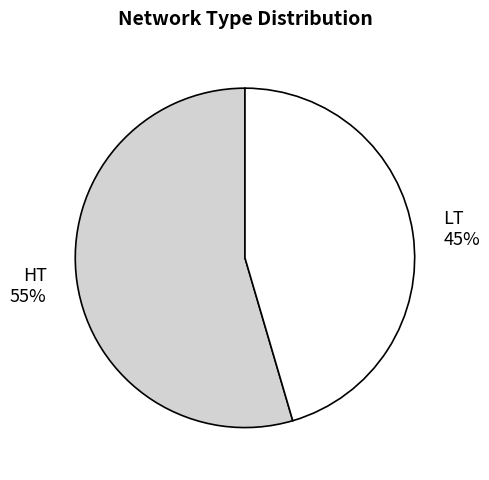

True or false: HT accounts for 55% of the total.

True